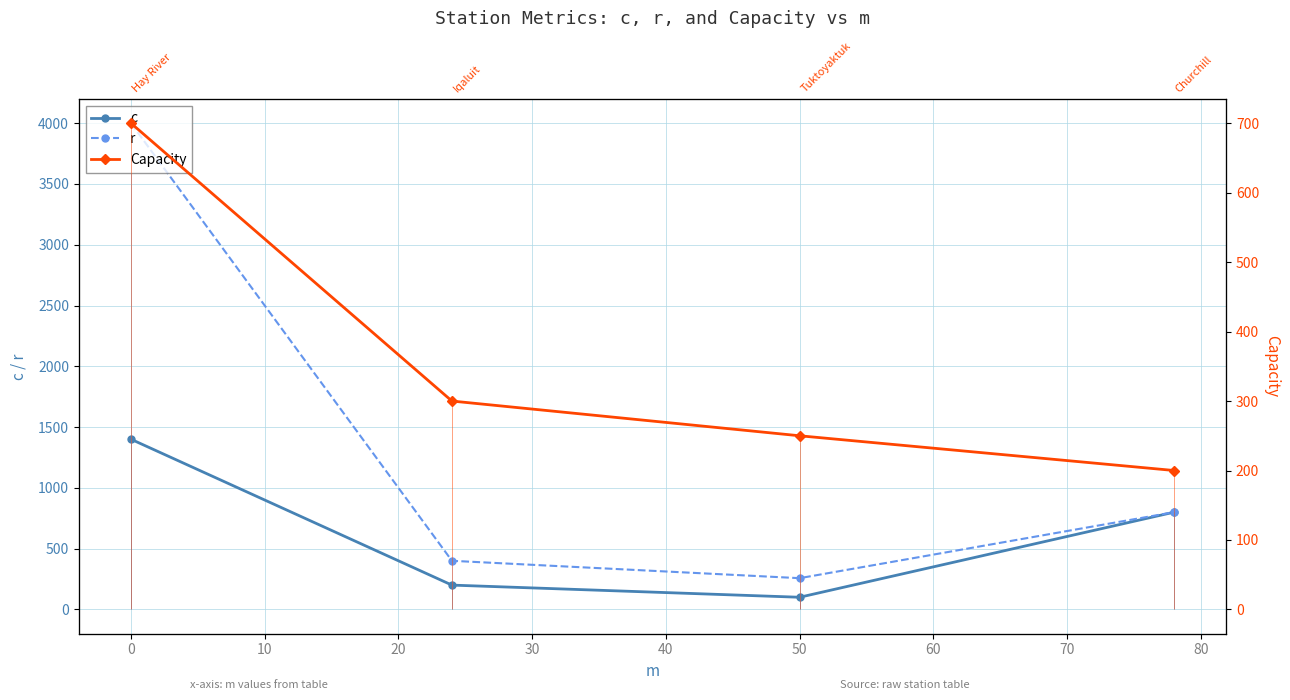

What is the total value across all series at 50?

607